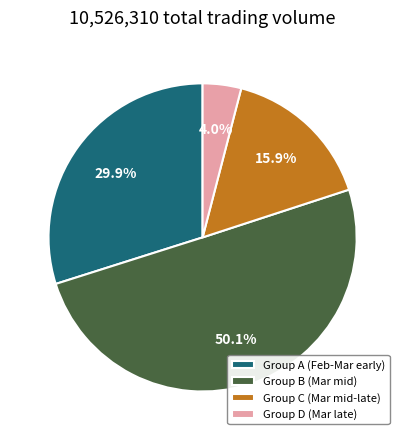

Which category has the smallest portion of the pie?

Group D (Mar late)